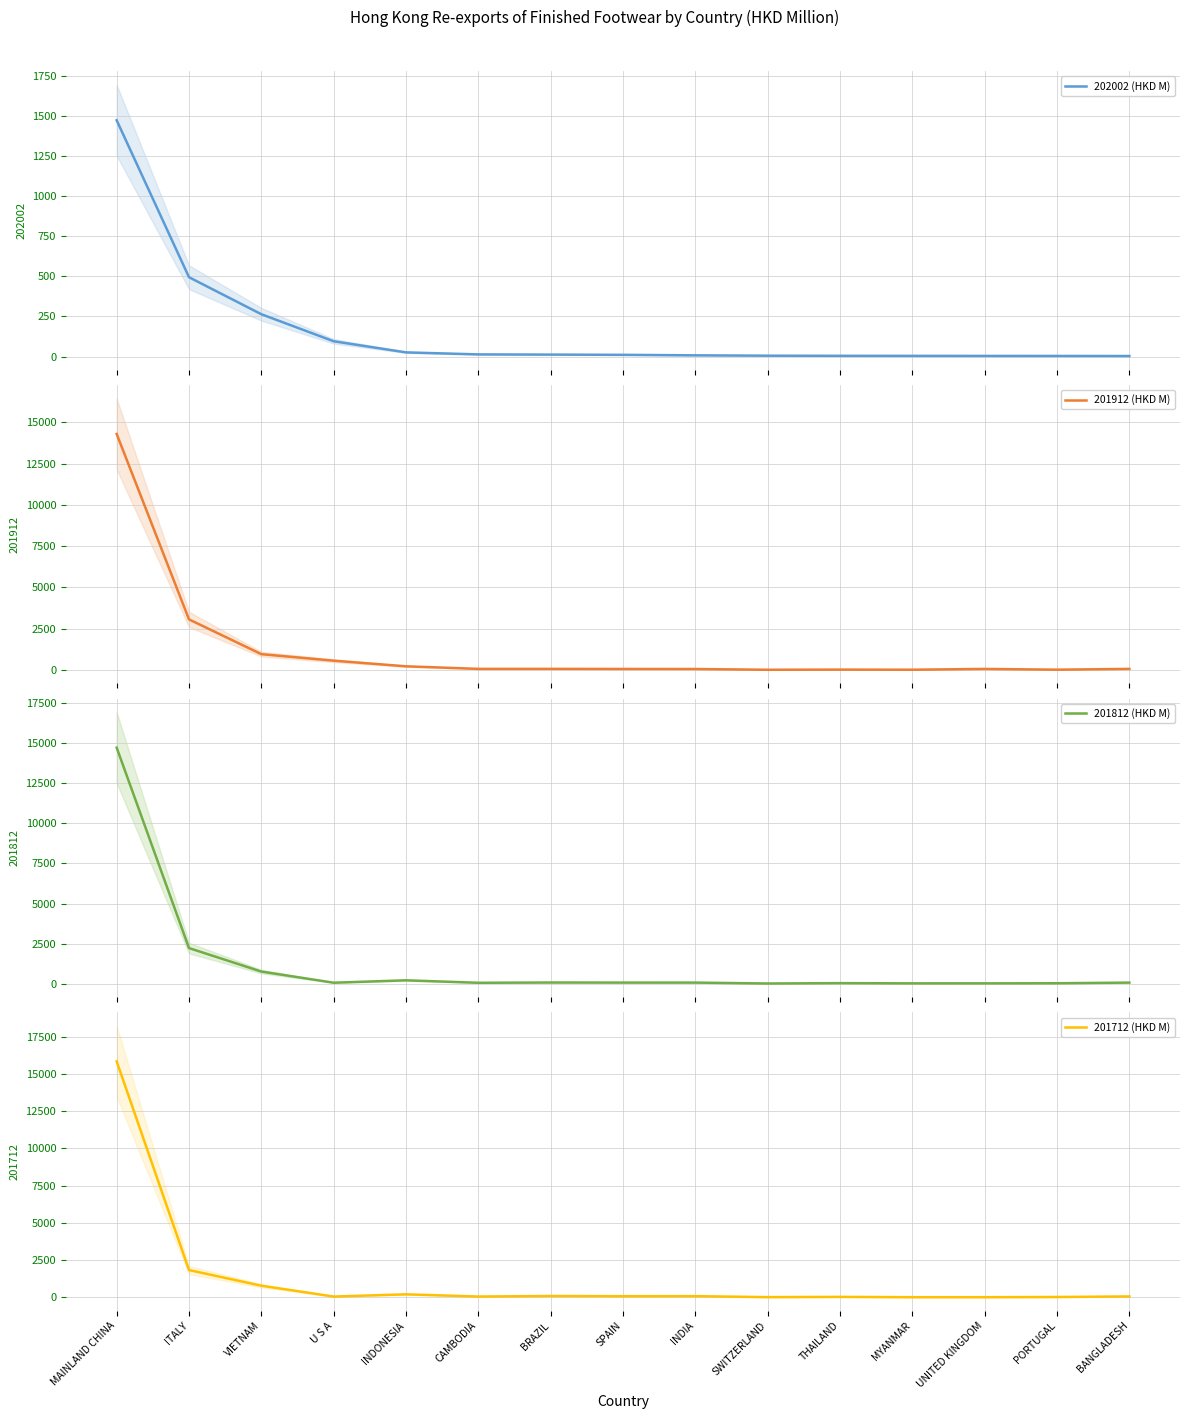

List the labels in order of 201712 (HKD M) value, largest first.

MAINLAND CHINA, ITALY, VIETNAM, INDONESIA, BRAZIL, INDIA, SPAIN, BANGLADESH, CAMBODIA, U S A, THAILAND, PORTUGAL, SWITZERLAND, MYANMAR, UNITED KINGDOM